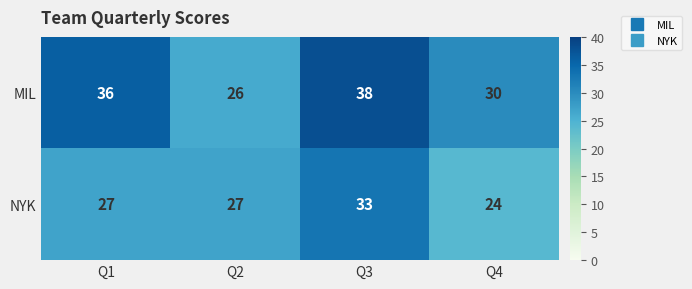

Which category has the highest value in the NYK series?

Q3